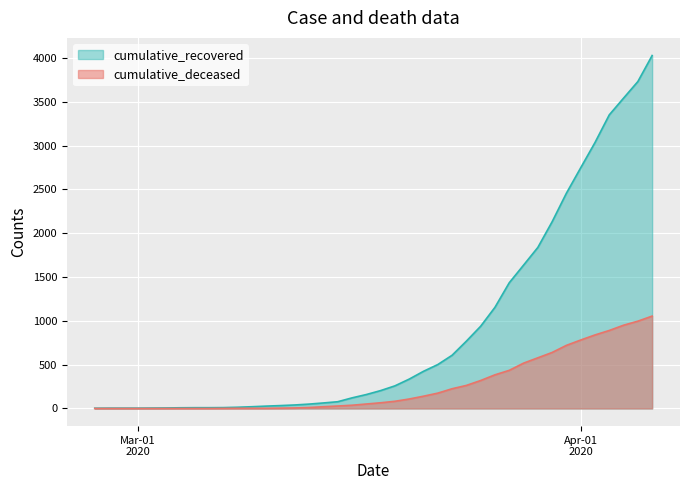

What is the spread (max minus min) of values at 2020-03-08?

12